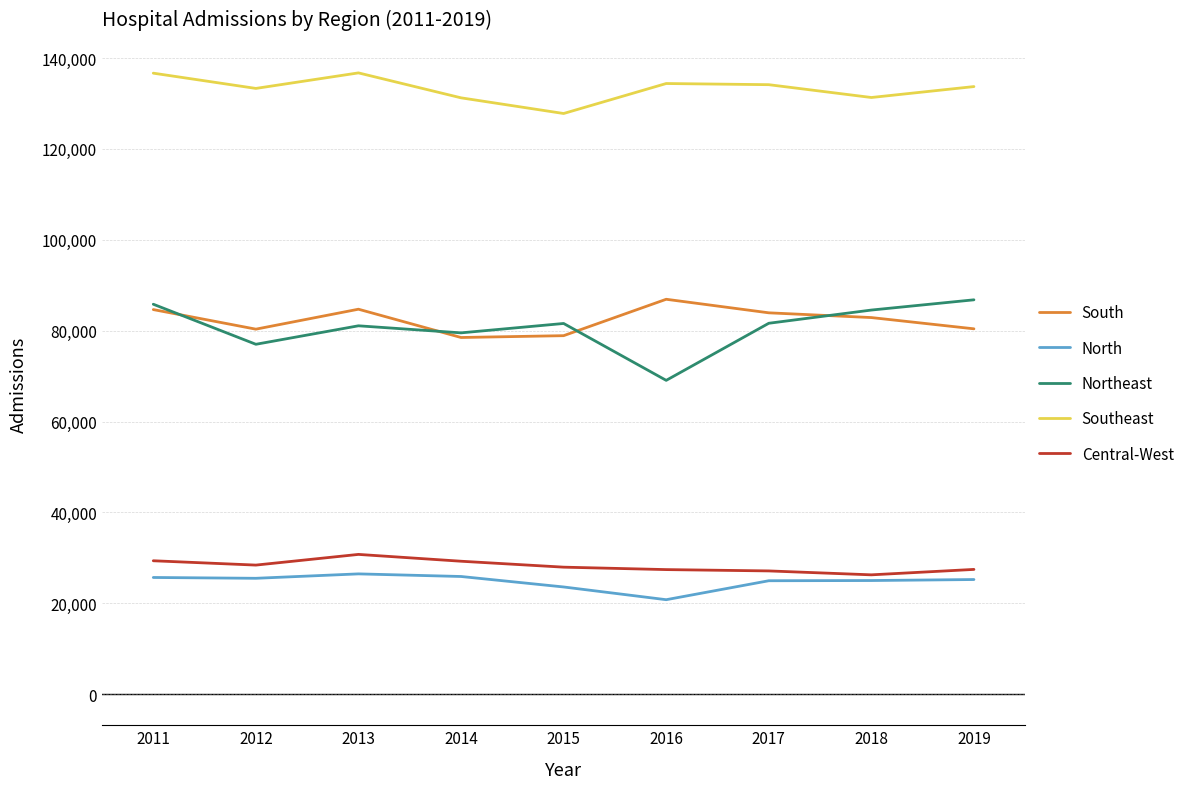

True or false: South and North intersect in this chart.

False